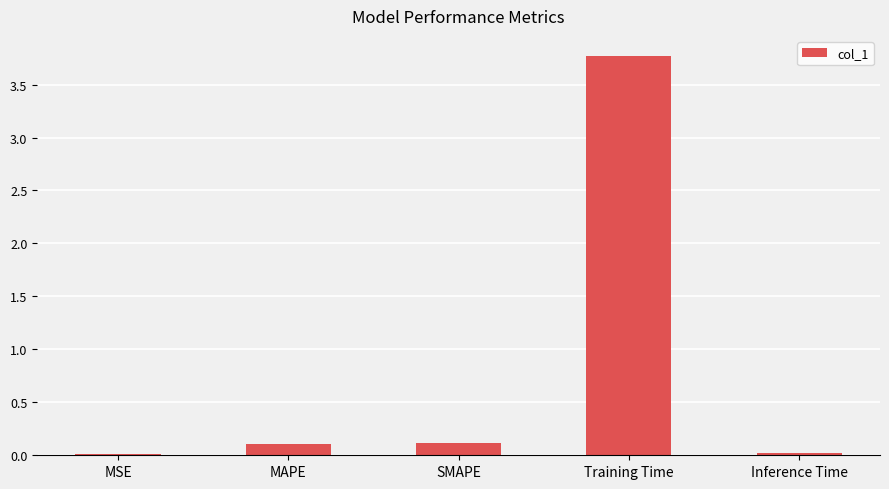

At which category does the chart reach its peak across all series?

Training Time